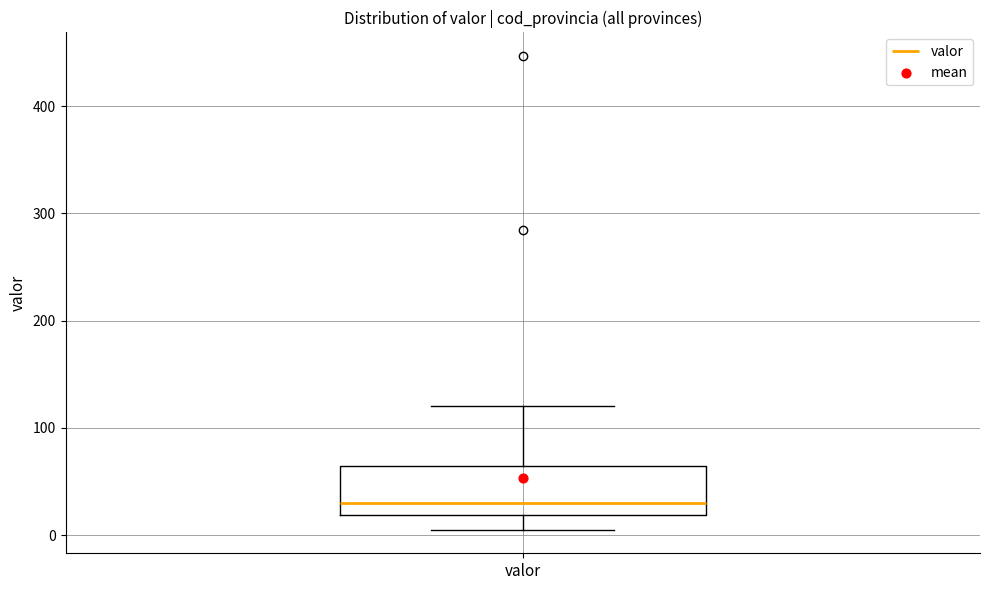

Transcribe this box plot: give where the median line is, the range the box spans, and where the two whiskers end, as read against the y-axis. The values are not printed on the chart, so give them approximately, as read against the axis.

median 30, box 20 to 60, whiskers 10 to 120